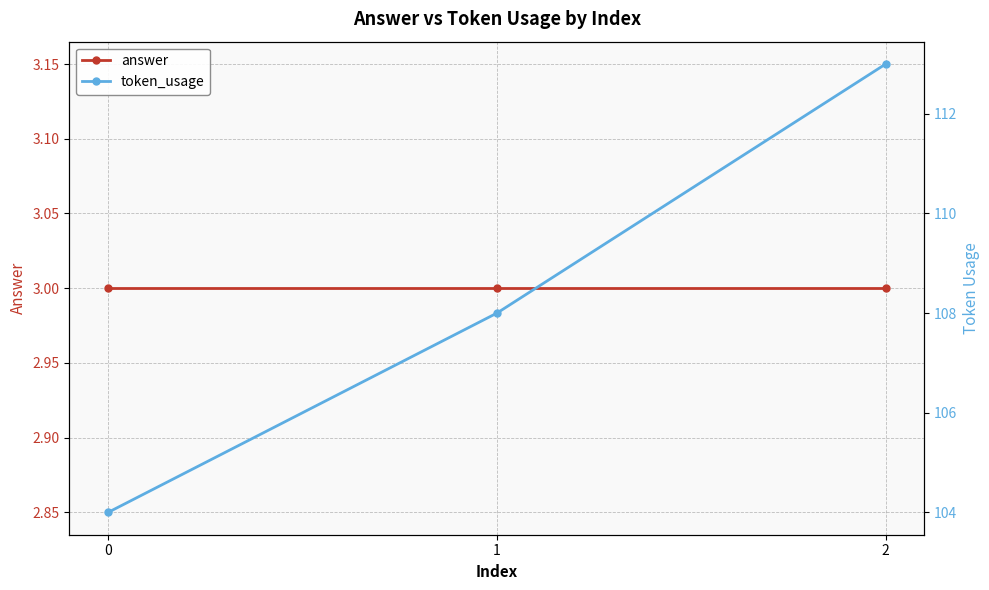

Is the value of answer at 2 greater than the value of token_usage at 1?

No